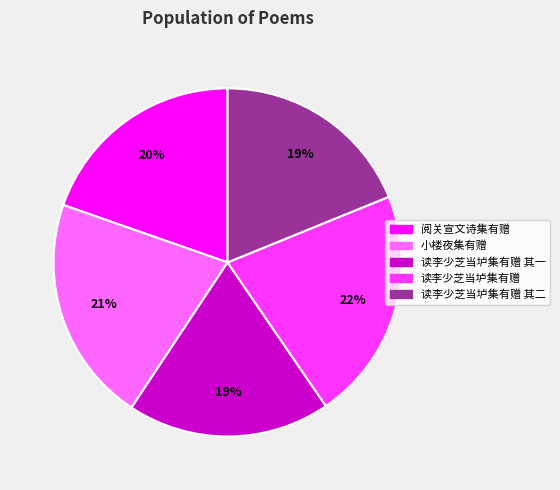

Is 阅关宣文诗集有赠 the majority of the pie?

No